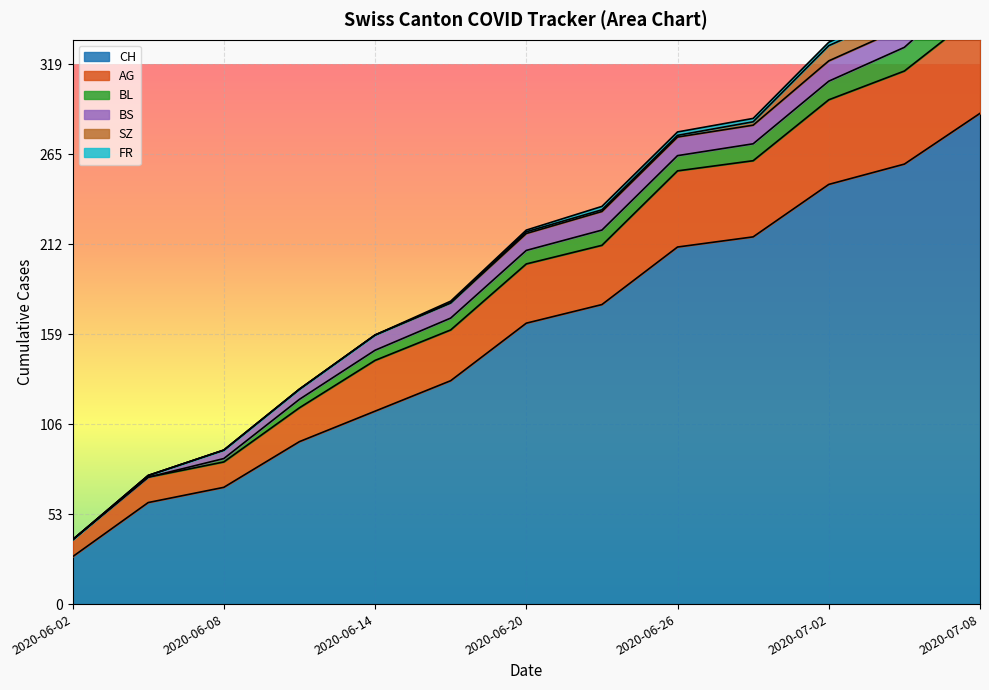

The SZ series shows 2 at 2020-06-29. True or false?

True